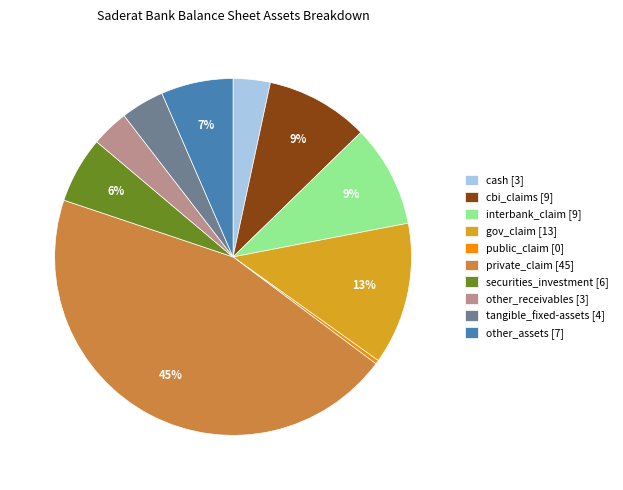

To the nearest percent, what is the combined percentage of securities_investment [6] and cash [3]?

9%